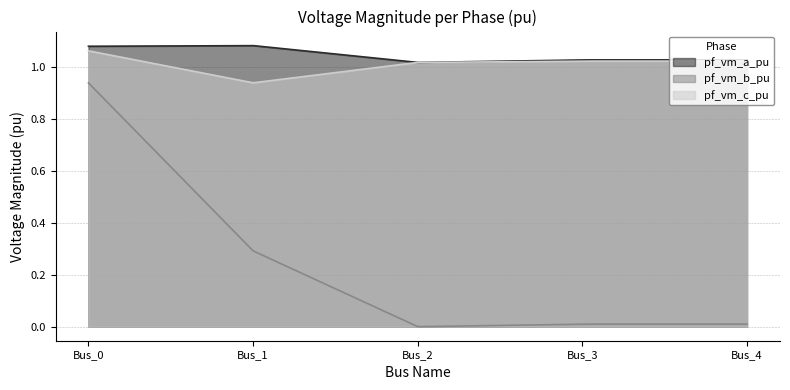

True or false: pf_vm_c_pu and pf_vm_b_pu intersect in this chart.

False